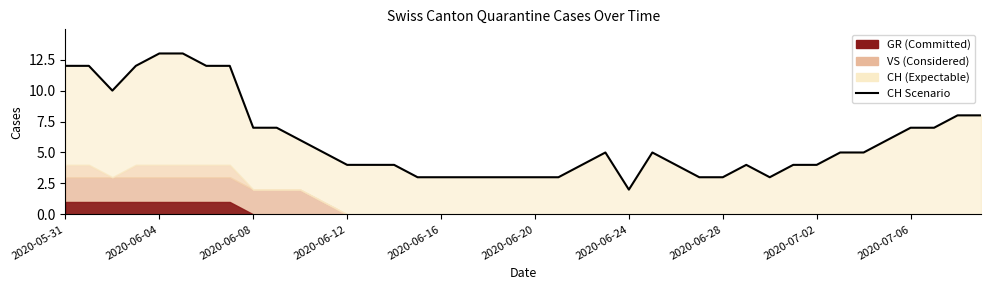

How many values exceed 5?

16